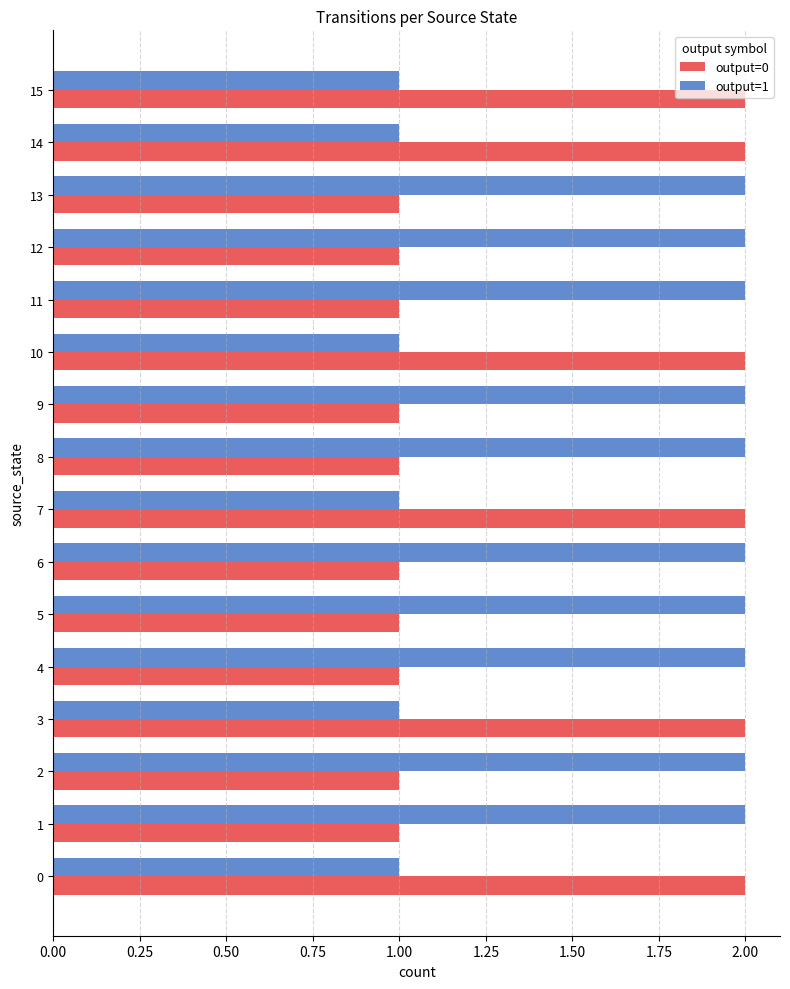

Which series has the largest total across all categories?

output=1